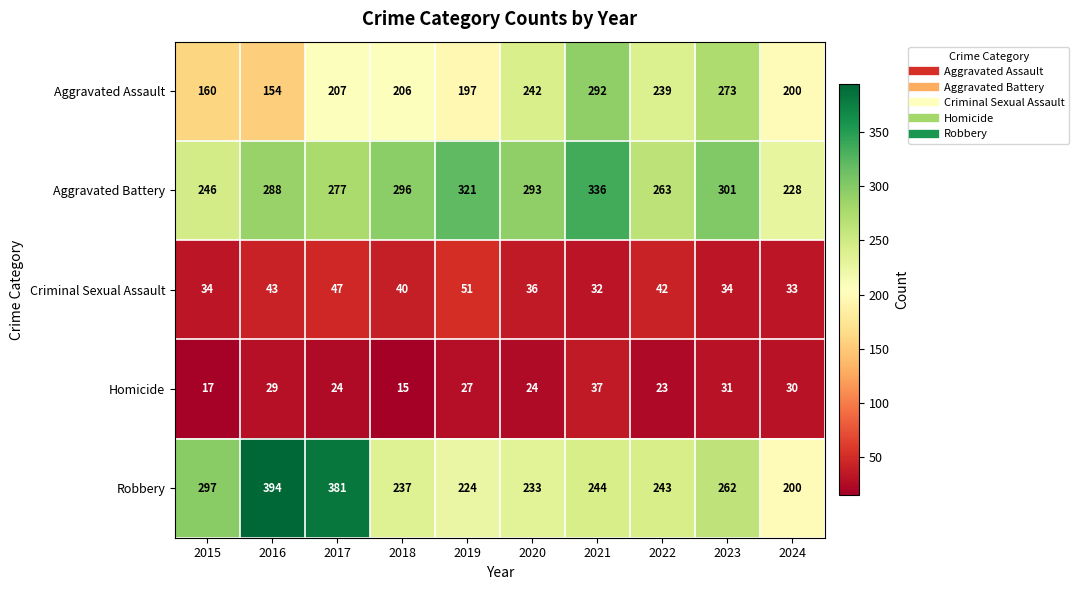

What is the sum of the Aggravated Battery values at 2022 and 2018?

559